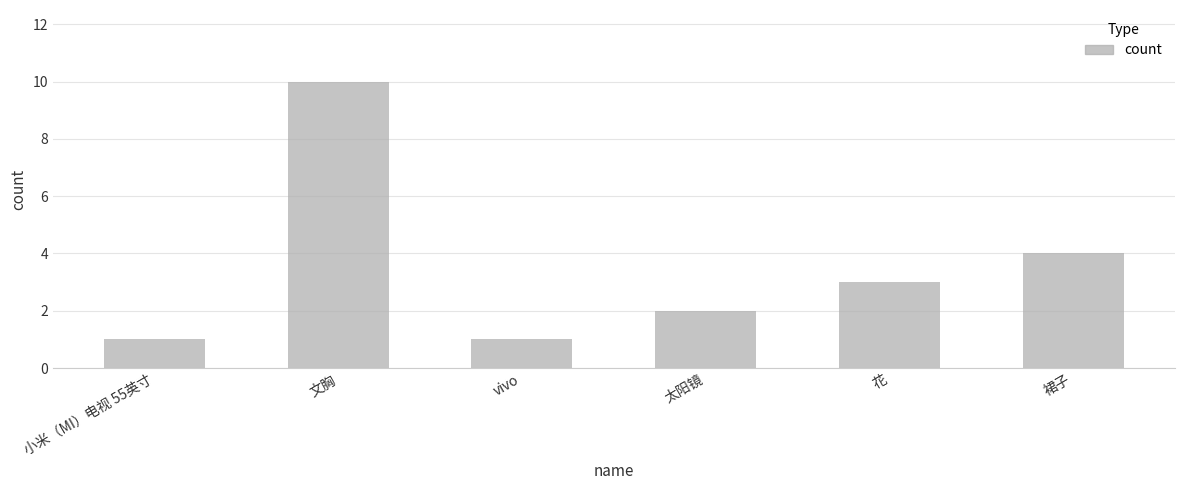

How many distinct data groups are displayed?

1